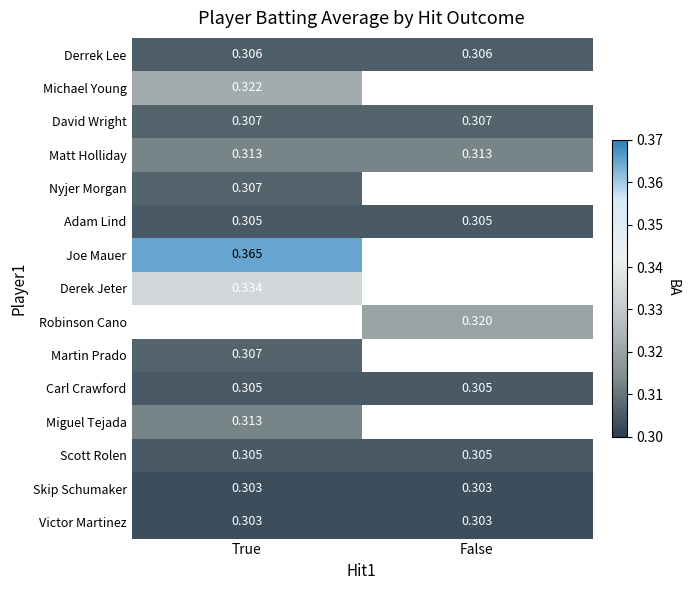

Is the value of Victor Martinez at True greater than the value of Carl Crawford at True?

No